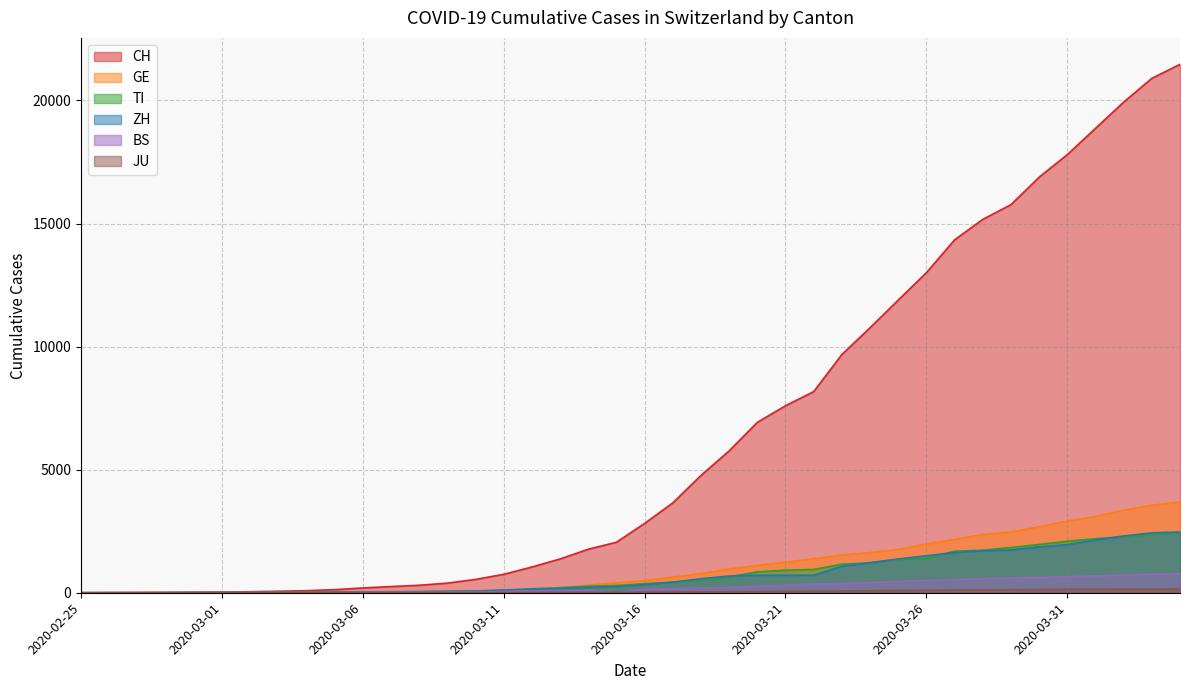

Is the value of BS at 2020-02-26 greater than the value of CH at 2020-03-06?

No